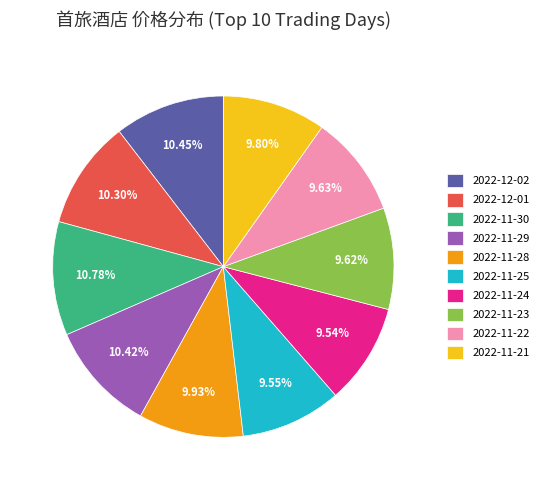

How many slices are in this pie chart?

10